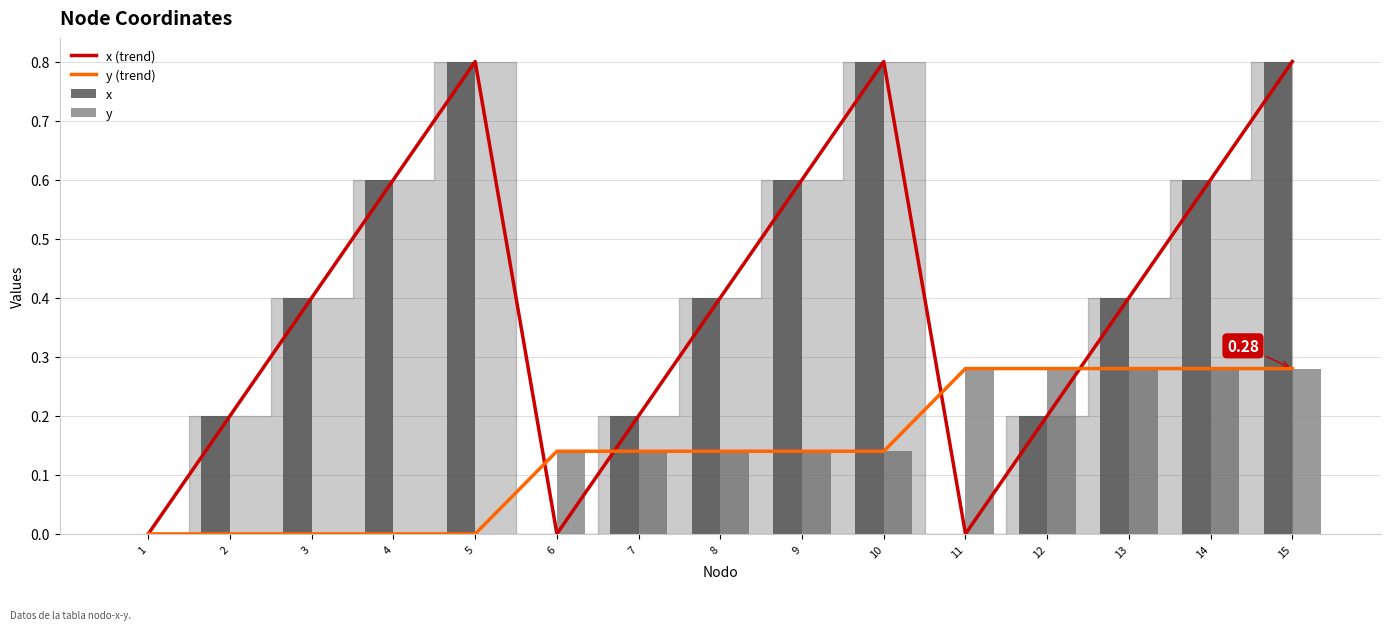

How many categories are shown in the chart?

15